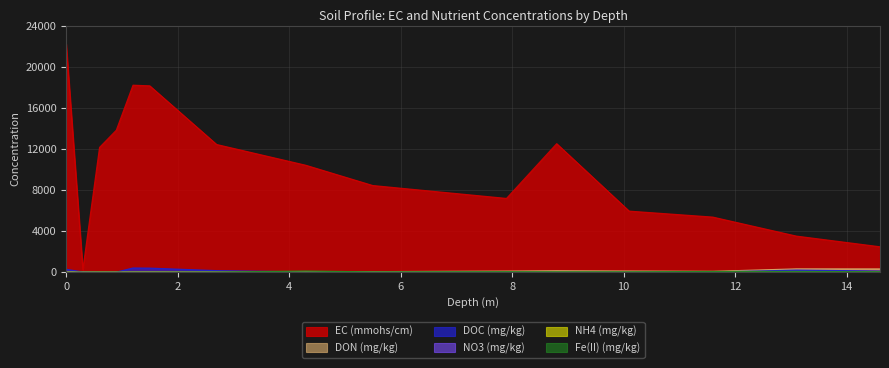

Read the Fe(II) (mg/kg) value at 5.5.

30.3